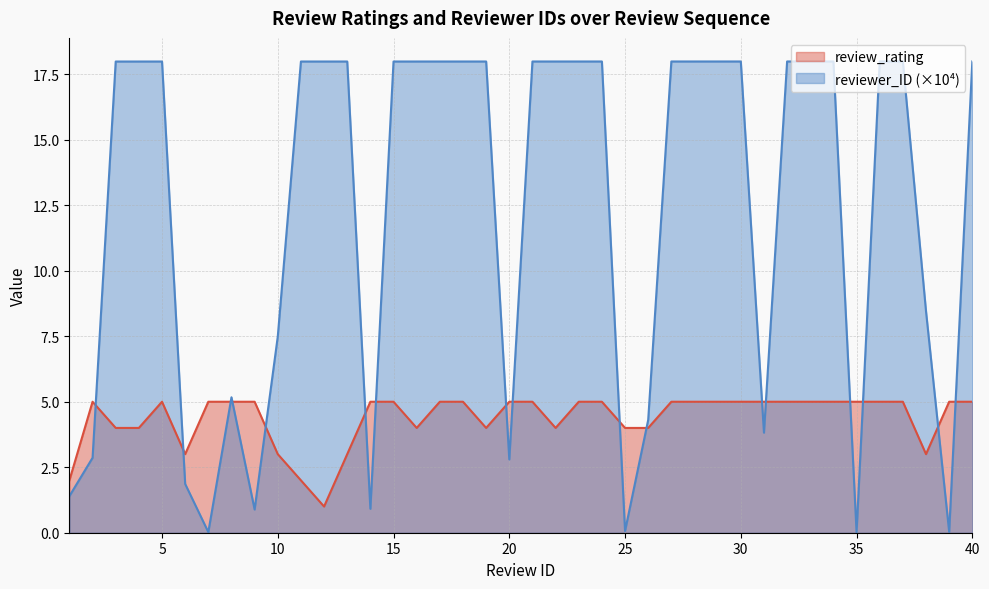

Count the review_rating values in the range 4 to 5.

33